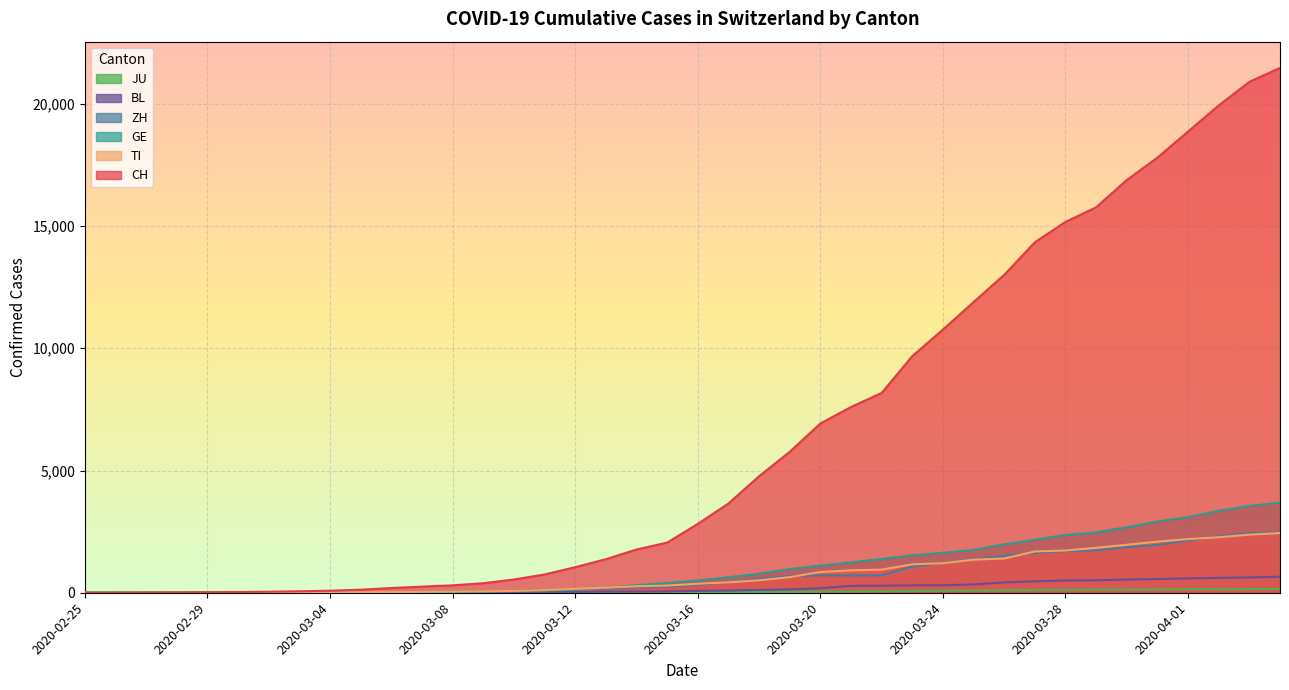

How many data points in JU are above 25?

19